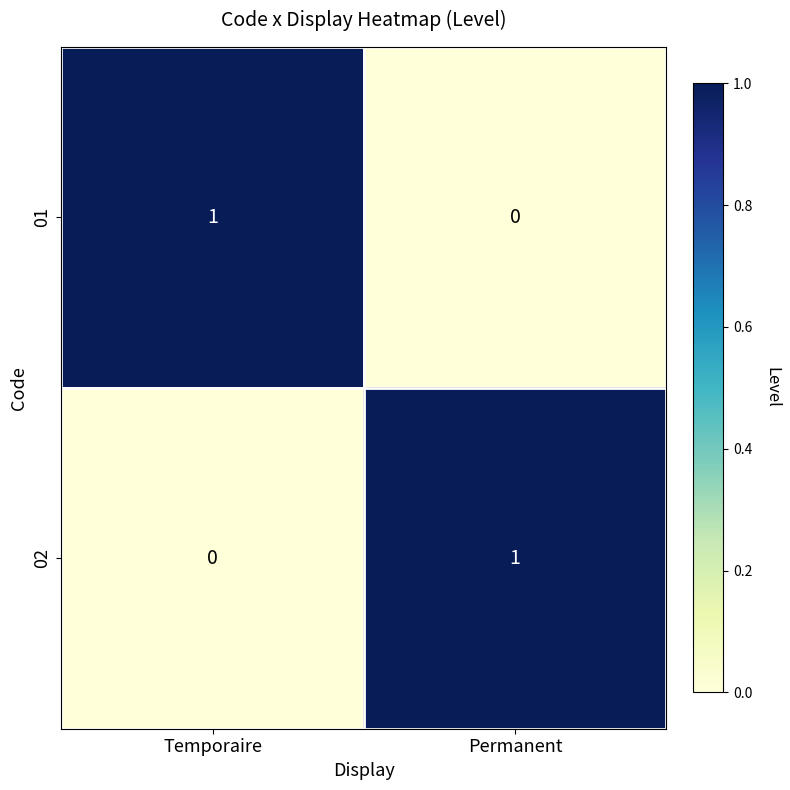

Where is 02 nearest to the value 0?

Temporaire